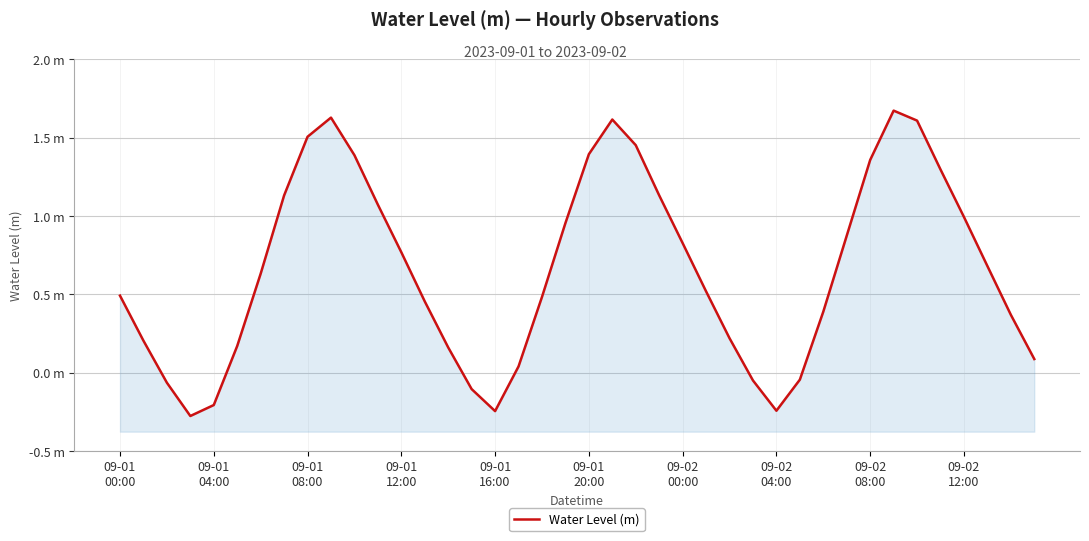

What is the value of the 1st point from the left?

0.5